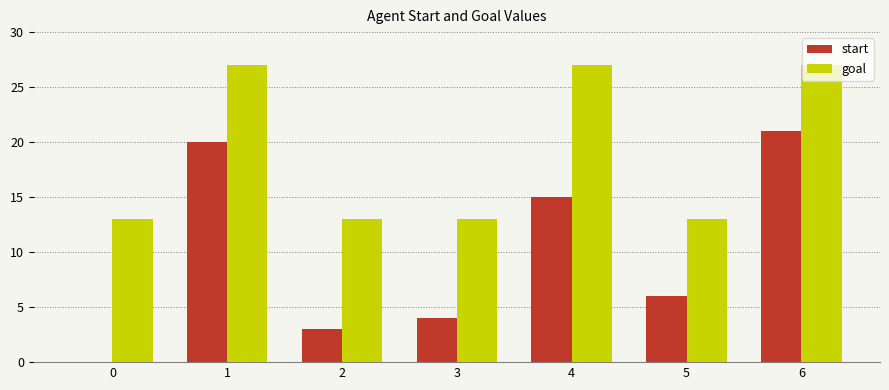

What is the sum of the goal values at 5 and 3?

26